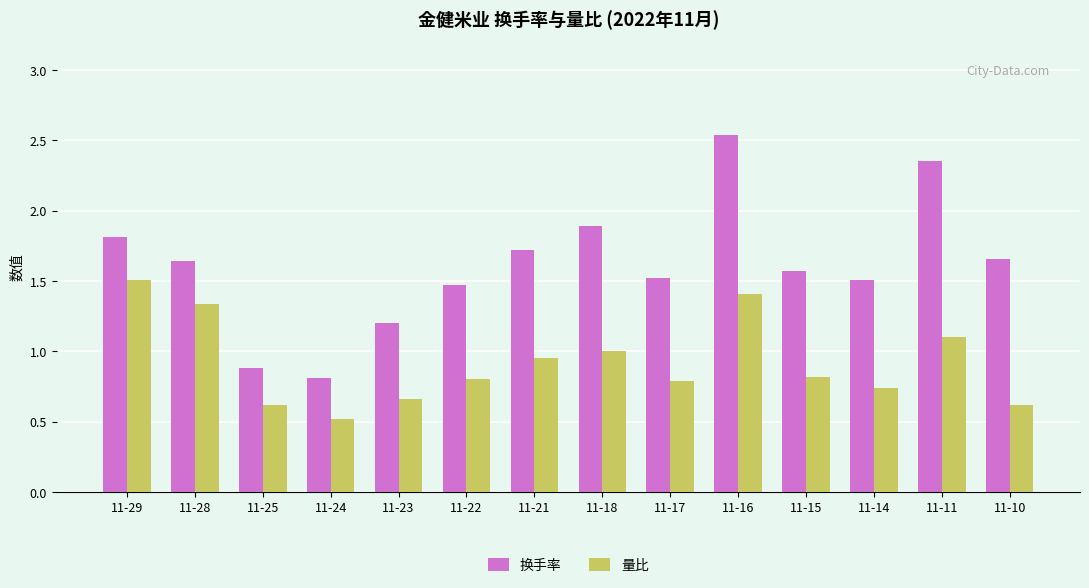

List the series in order of their overall mean, highest first.

换手率, 量比